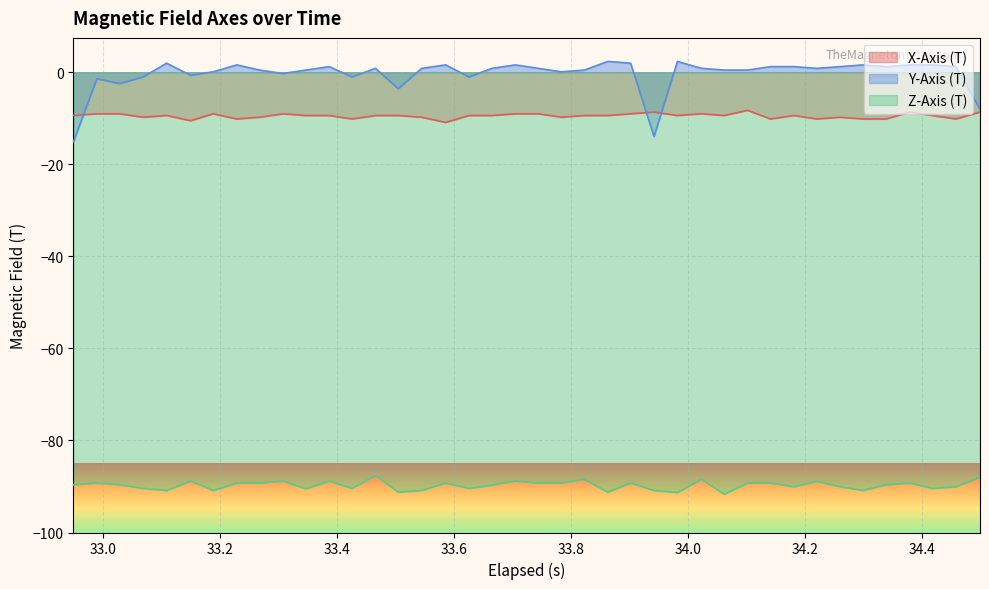

In X-Axis (T), how many points are higher than both neighbors (excluding endpoints)?

9